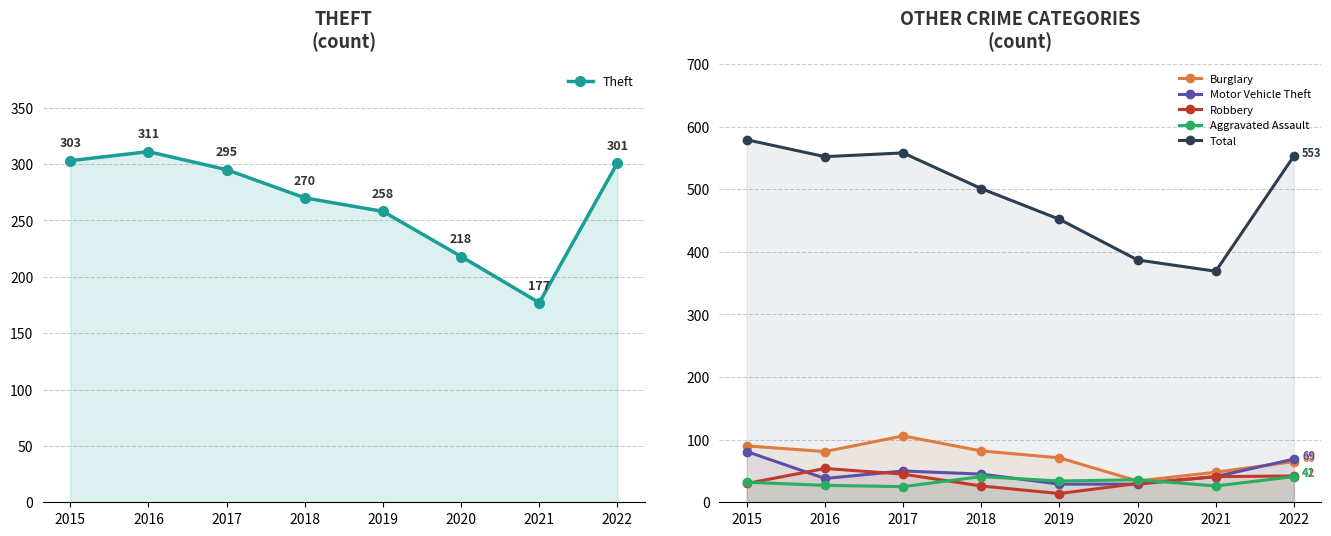

In Aggravated Assault, how many points are higher than both neighbors (excluding endpoints)?

2